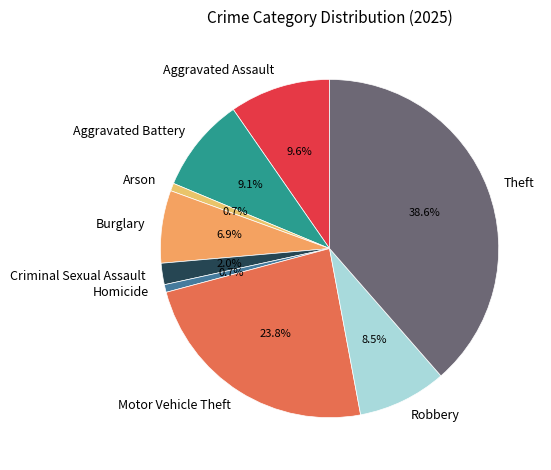

The Criminal Sexual Assault slice represents 2% of the pie. True or false?

True